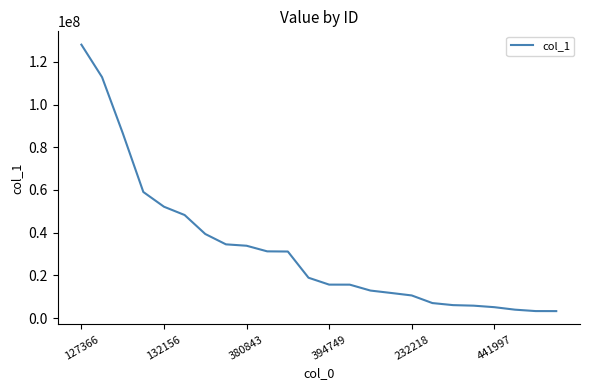

What is the greatest value displayed?

128078833.8